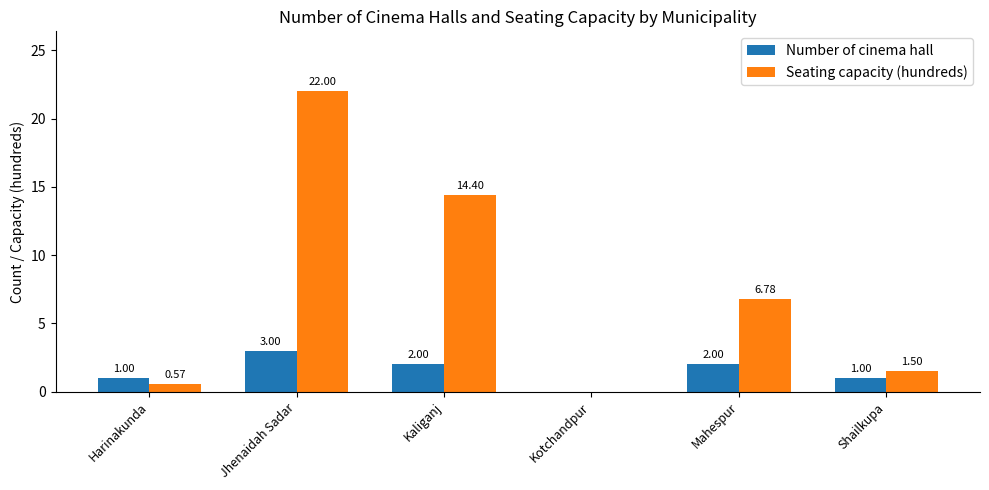

How many Number of cinema hall values are between 1 and 2?

4